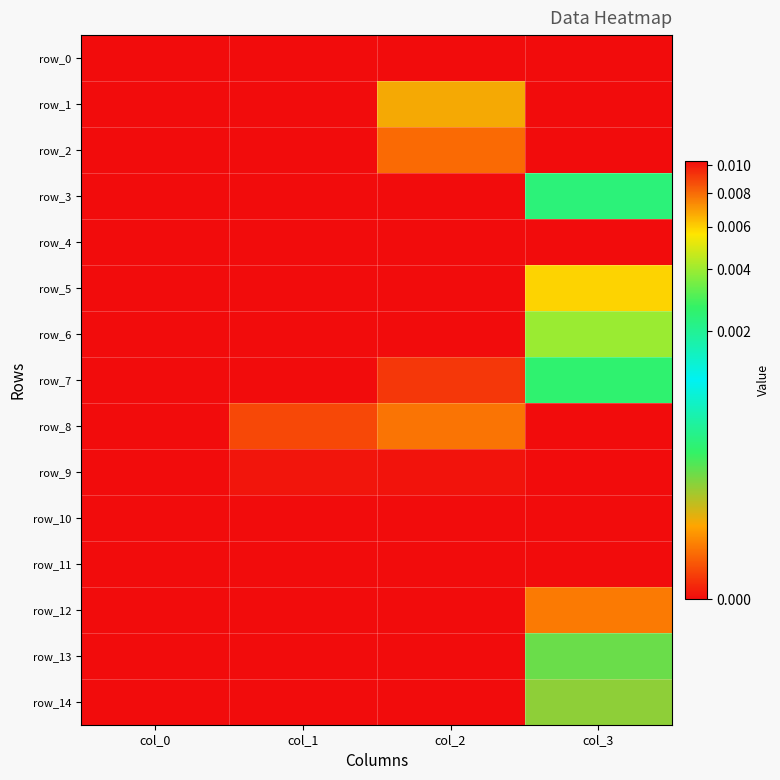

Which has a higher value, col_3 or col_0?

col_3